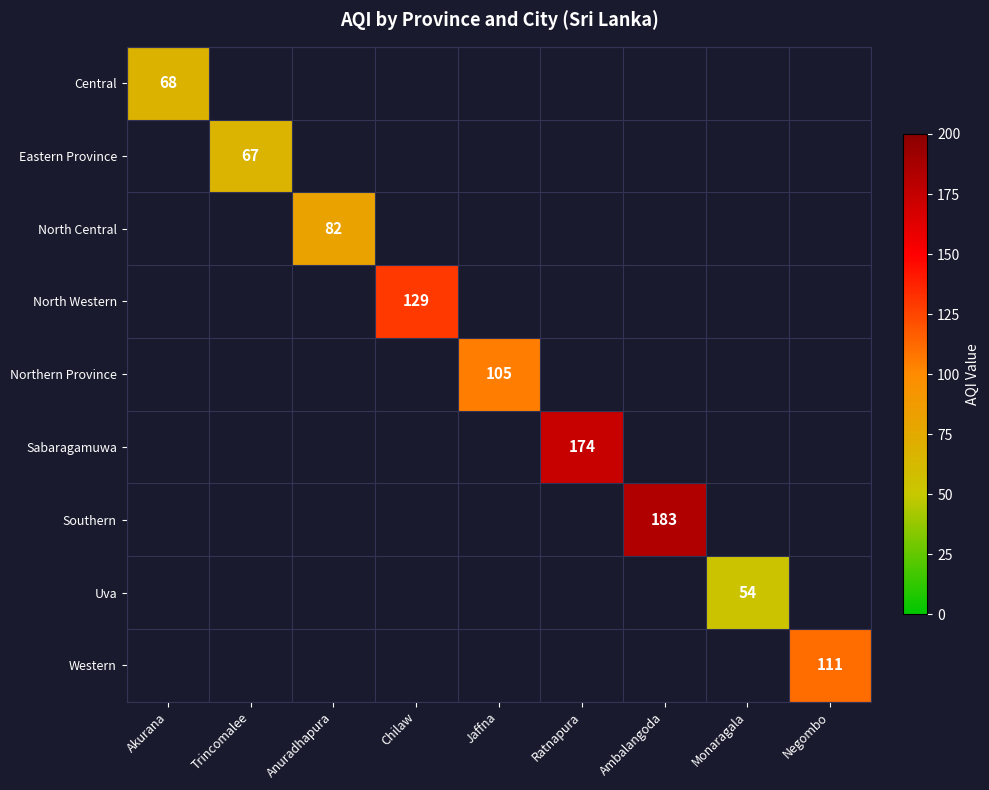

What is the minimum value shown in the chart?

54.0